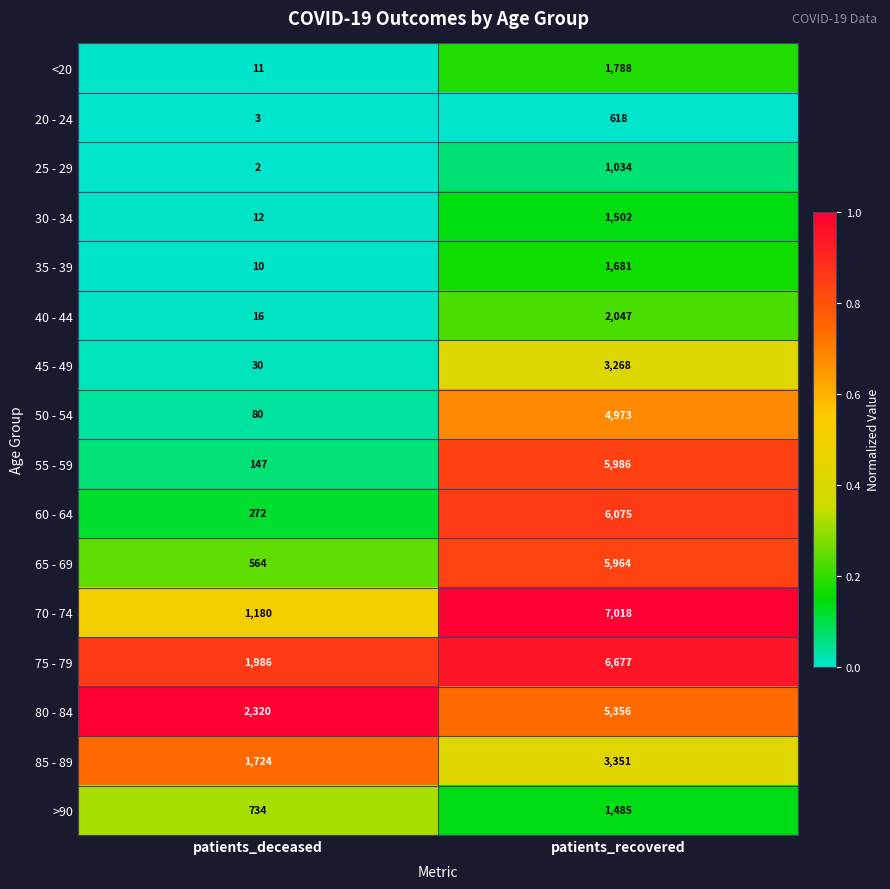

What is the total value across all series at patients_recovered?

58823